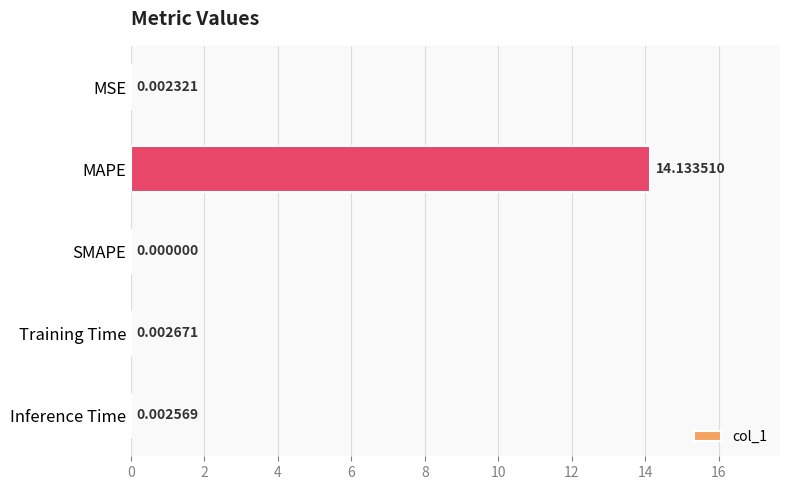

What is the change in value from MAPE to SMAPE?

-14.1